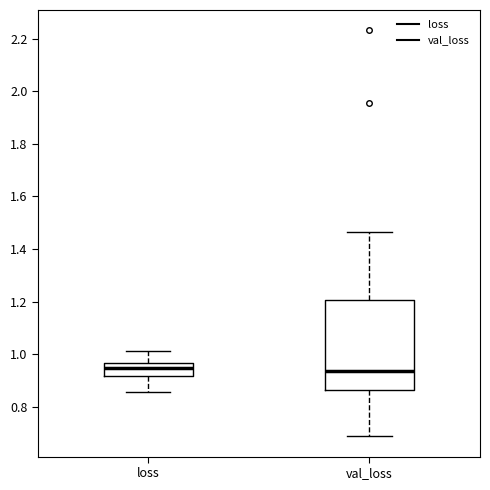

Reading left to right, read every box against the y-axis: the position of its median line, the range the box covers, and the ends of its whiskers. The values are not printed on the chart, so give them approximately, as read against the axis.

loss: median 0.94, box 0.92 to 0.96, whiskers 0.86 to 1.02
val_loss: median 0.94, box 0.86 to 1.20, whiskers 0.68 to 1.46